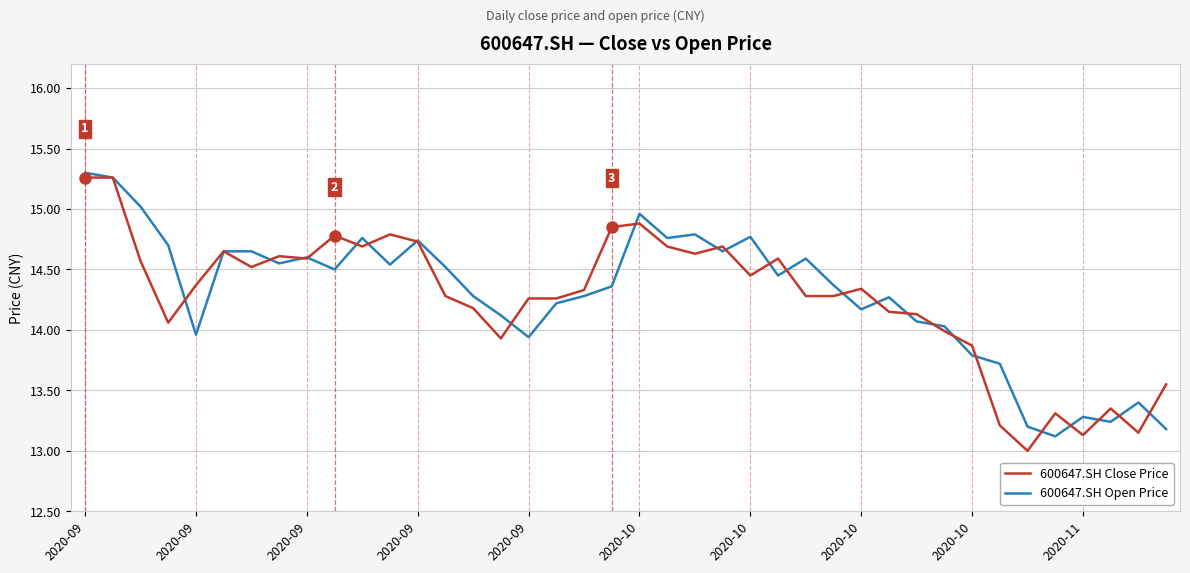

What is the minimum value shown in the chart?

13.0